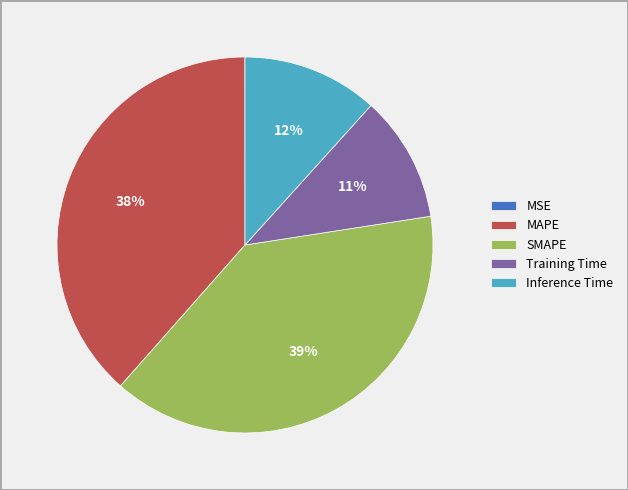

The Inference Time slice represents 12% of the pie. True or false?

True